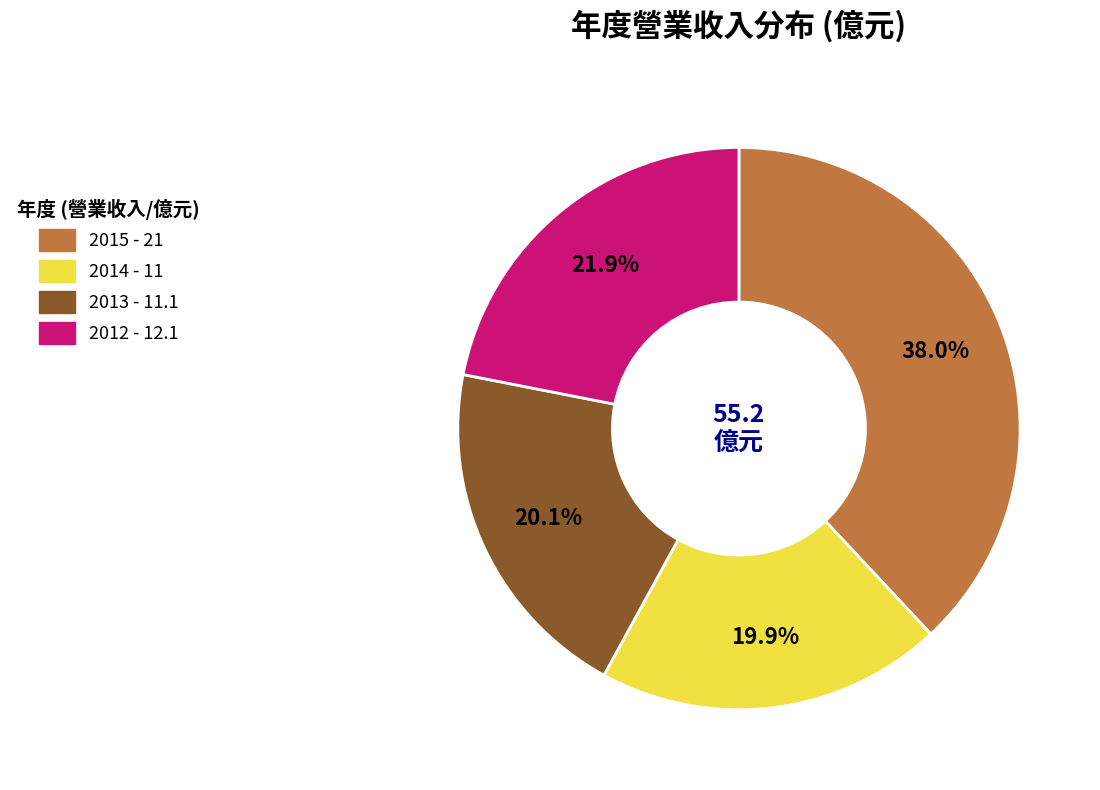

Is the sum of 2013 and 2012 greater than half?

No